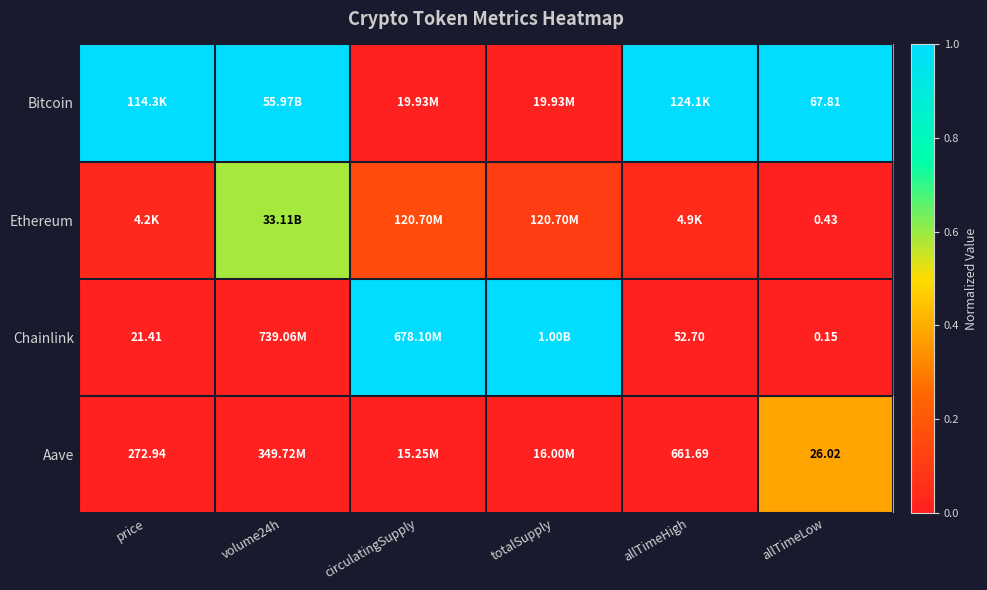

Rank the series at allTimeLow from lowest to highest value.

Chainlink, Ethereum, Aave, Bitcoin